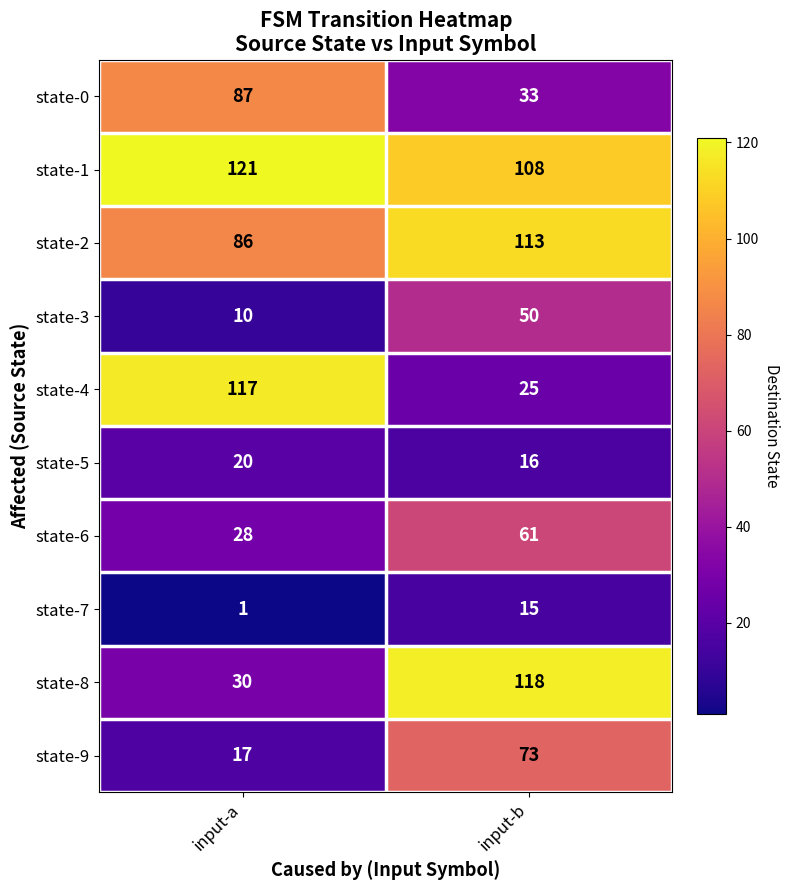

What is the average value of the state-5 series?

18